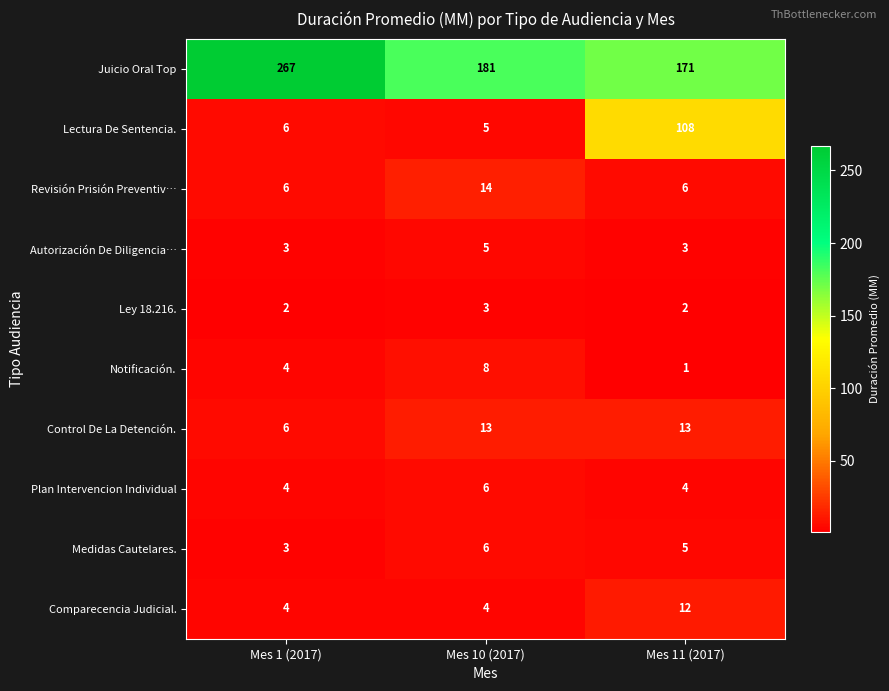

What is the sum of all Notificación. values?

13